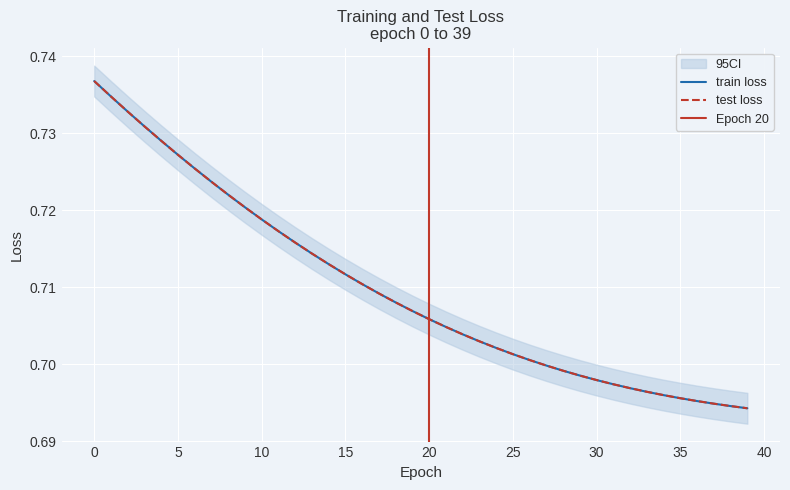

True or false: test loss has more than 2 interior local peaks.

False